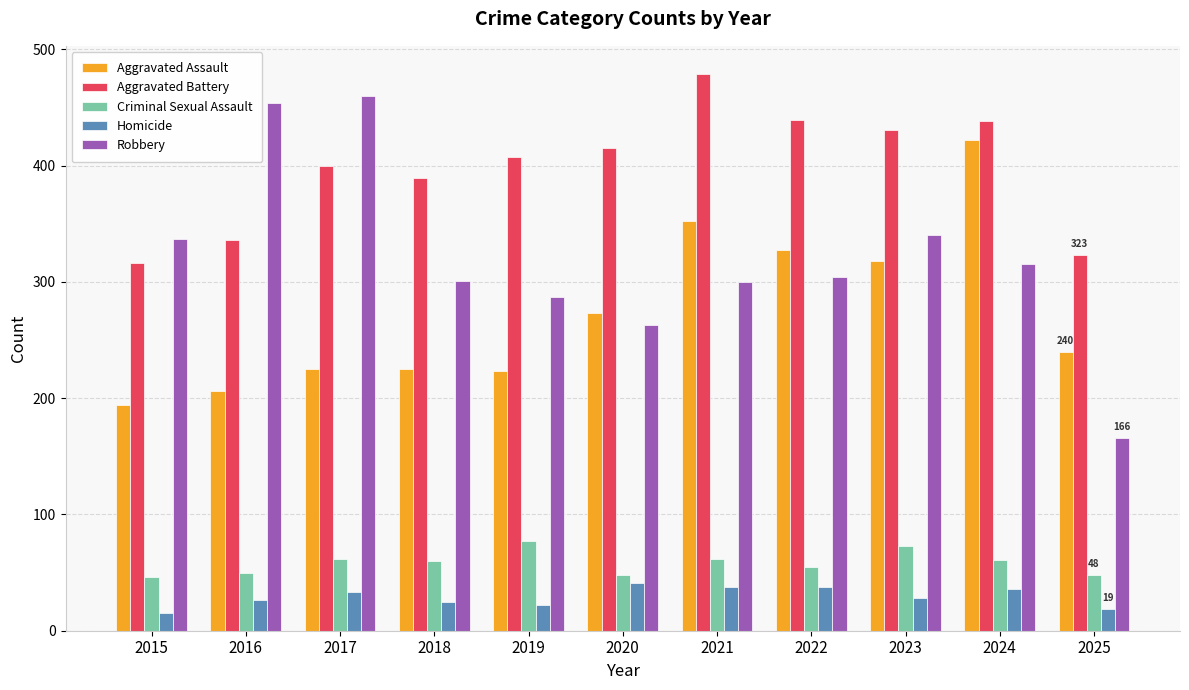

What is the total value across all series at 2019?

1016